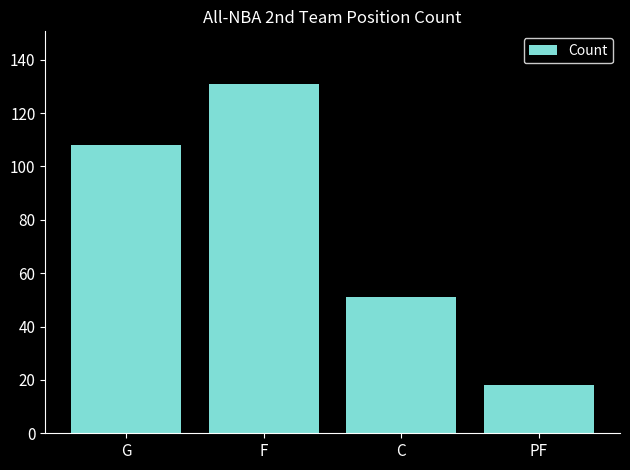

What is the greatest value displayed?

131